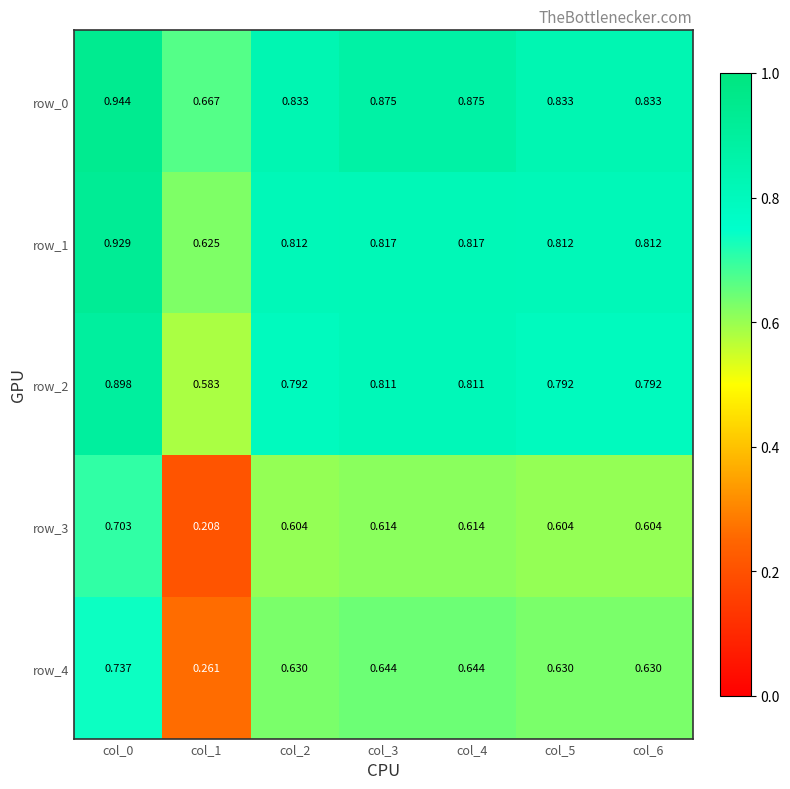

Is the value of row_3 at col_5 greater than the value of row_2 at col_2?

No